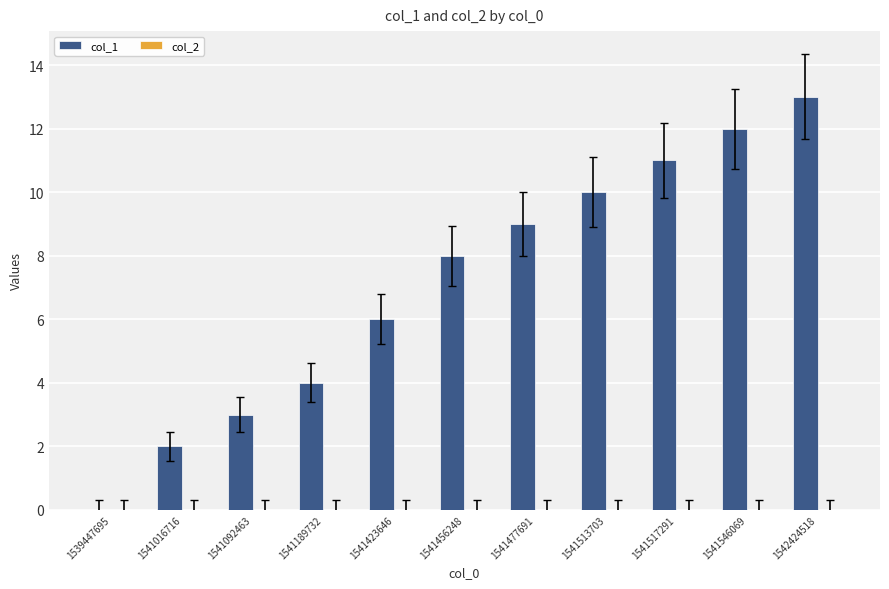

What is the sum of the values at 1542424518 and 1541016716?

15